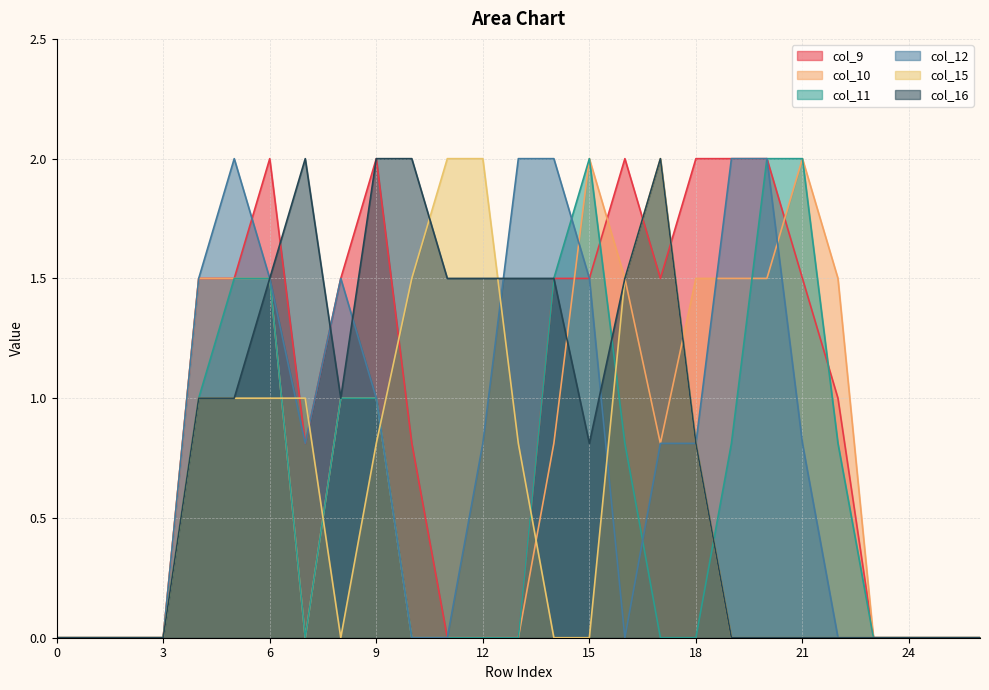

Rank the series at 3 from highest to lowest value.

col_9, col_10, col_11, col_12, col_15, col_16